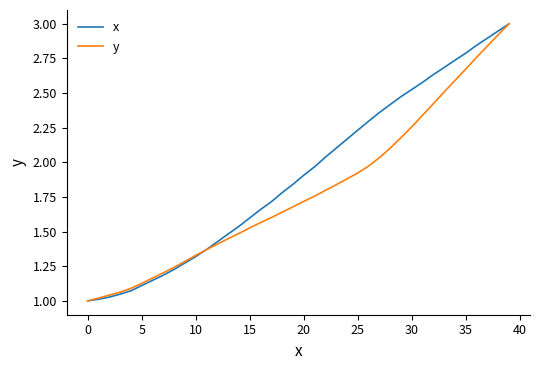

Rank the series by their average value, from lowest to highest.

y, x